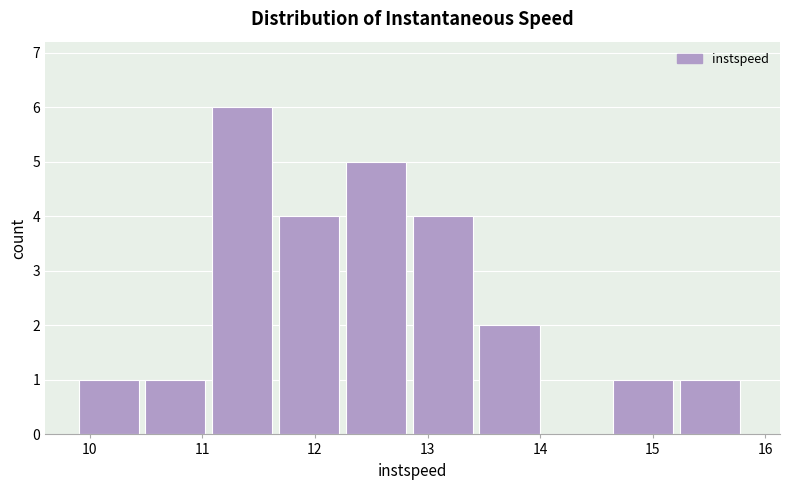

What is the height of the bar covering 11.1 to 11.7 on the x-axis? Neither the bar edges nor the heights are printed on the chart, so give them approximately, as read against the axes.

6